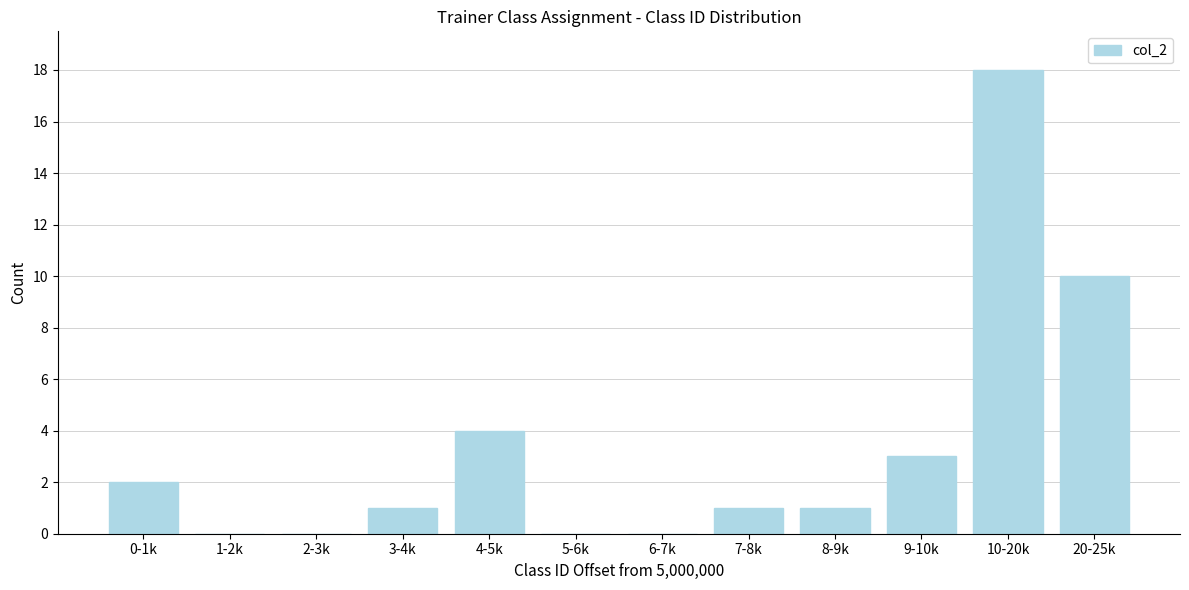

Reading right to left, what are all the values shown in this chart?

20-25k=10	10-20k=18	9-10k=3	8-9k=1	7-8k=1	6-7k=0	5-6k=0	4-5k=4	3-4k=1	2-3k=0	1-2k=0	0-1k=2